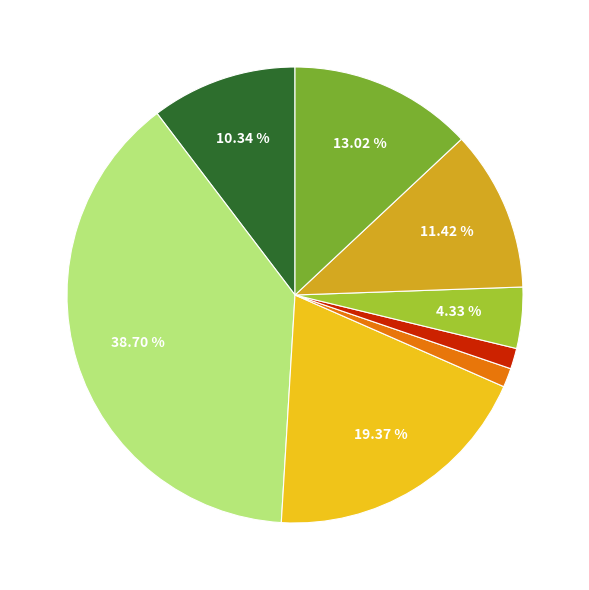

Is there any slice that represents more than half of the pie?

No